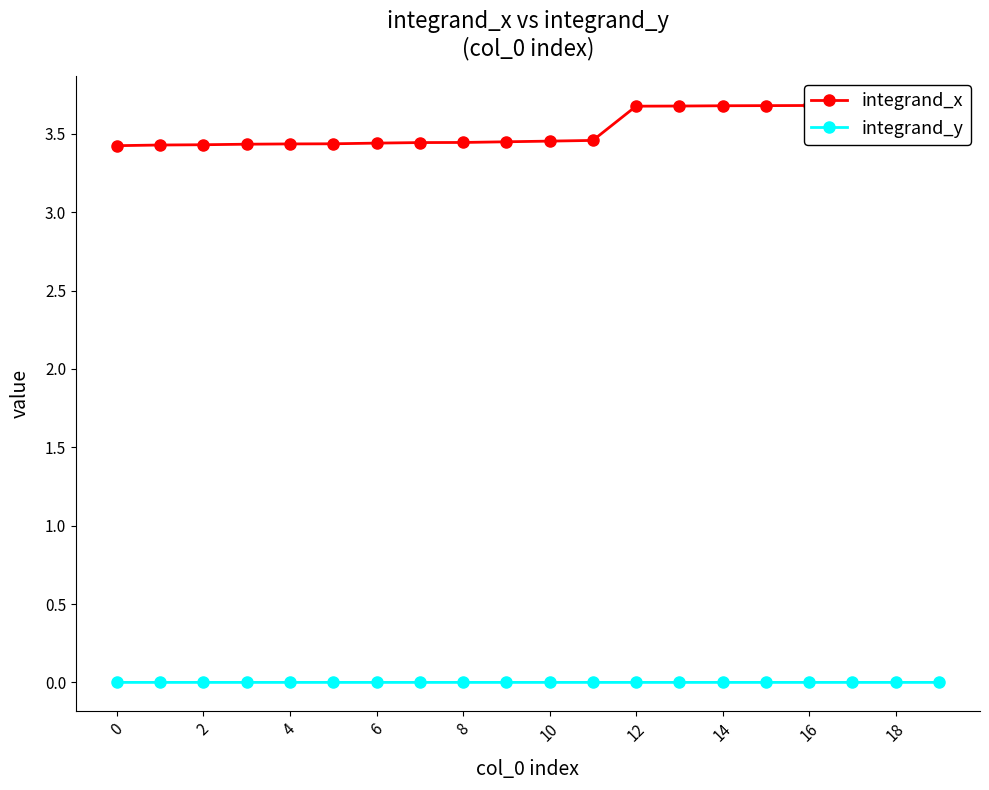

Which series has the widest spread of values?

integrand_x